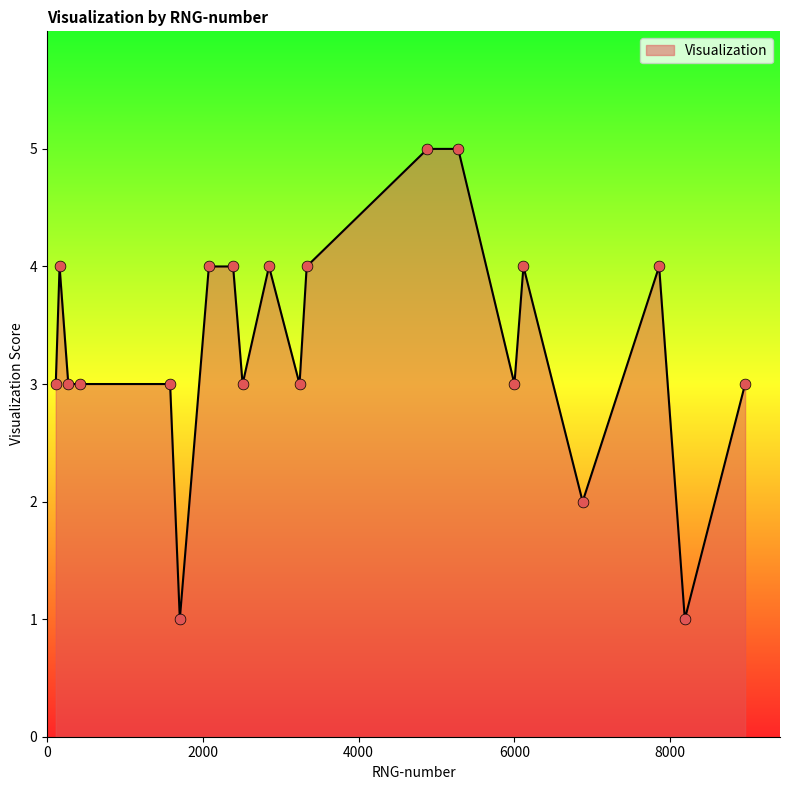

What is the greatest value displayed?

5